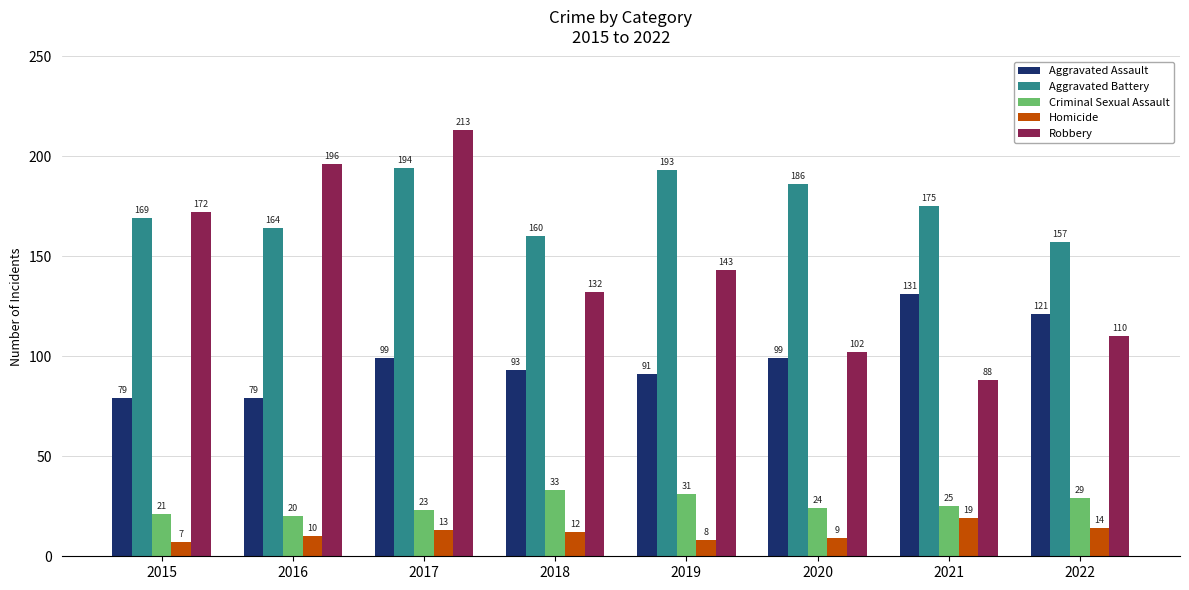

What are all the series names shown in the legend?

Aggravated Assault, Aggravated Battery, Criminal Sexual Assault, Homicide, Robbery